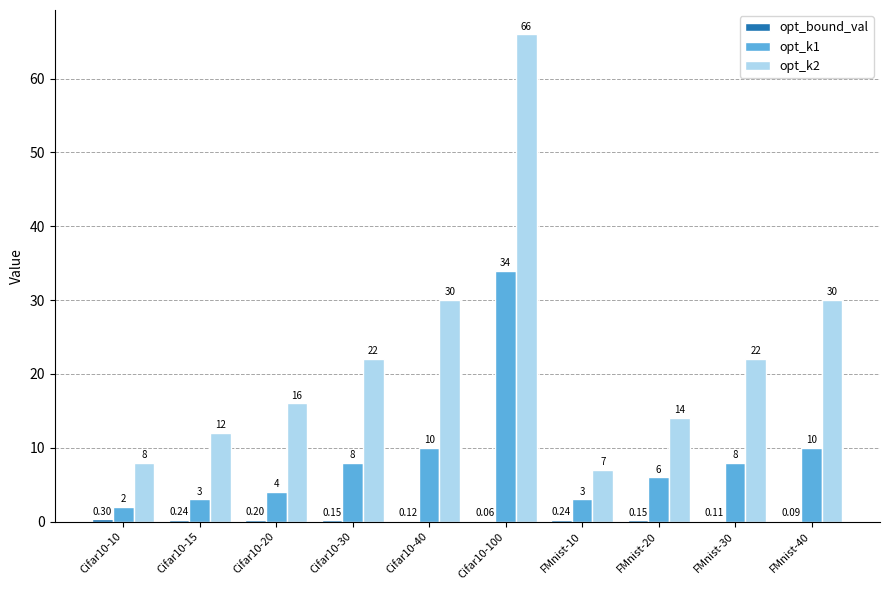

What is the sum of all opt_k2 values?

227.0